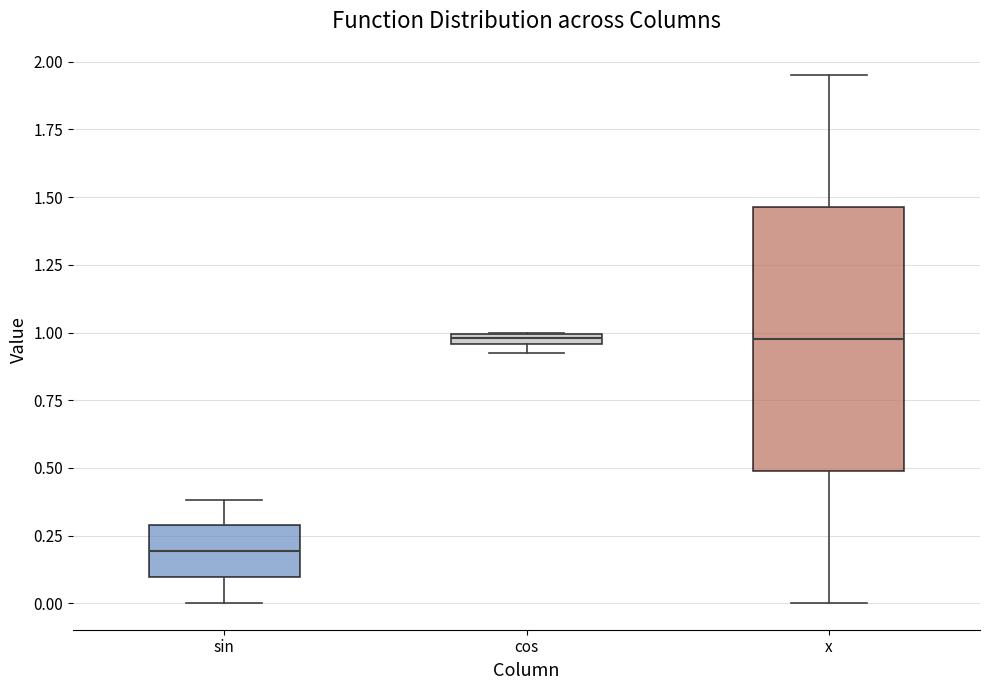

Comparing the boxes themselves (not the whiskers), which one is the tallest?

x